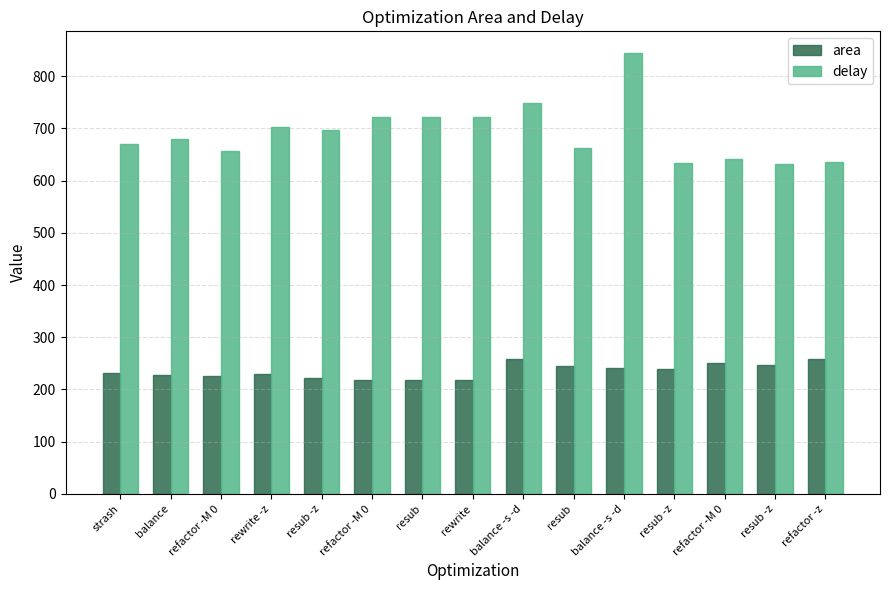

What is the approximate value of area at resub?

244.0